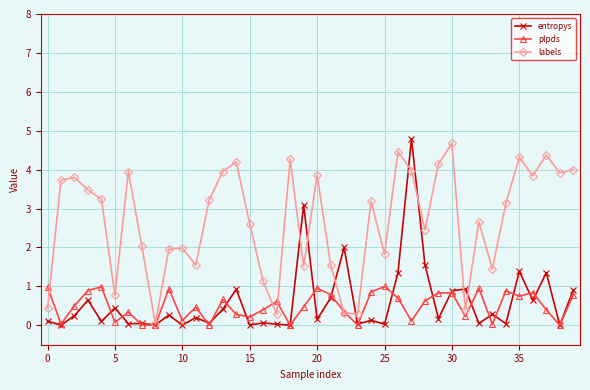

What is the value of the labels point at the 31st from the left?

4.7